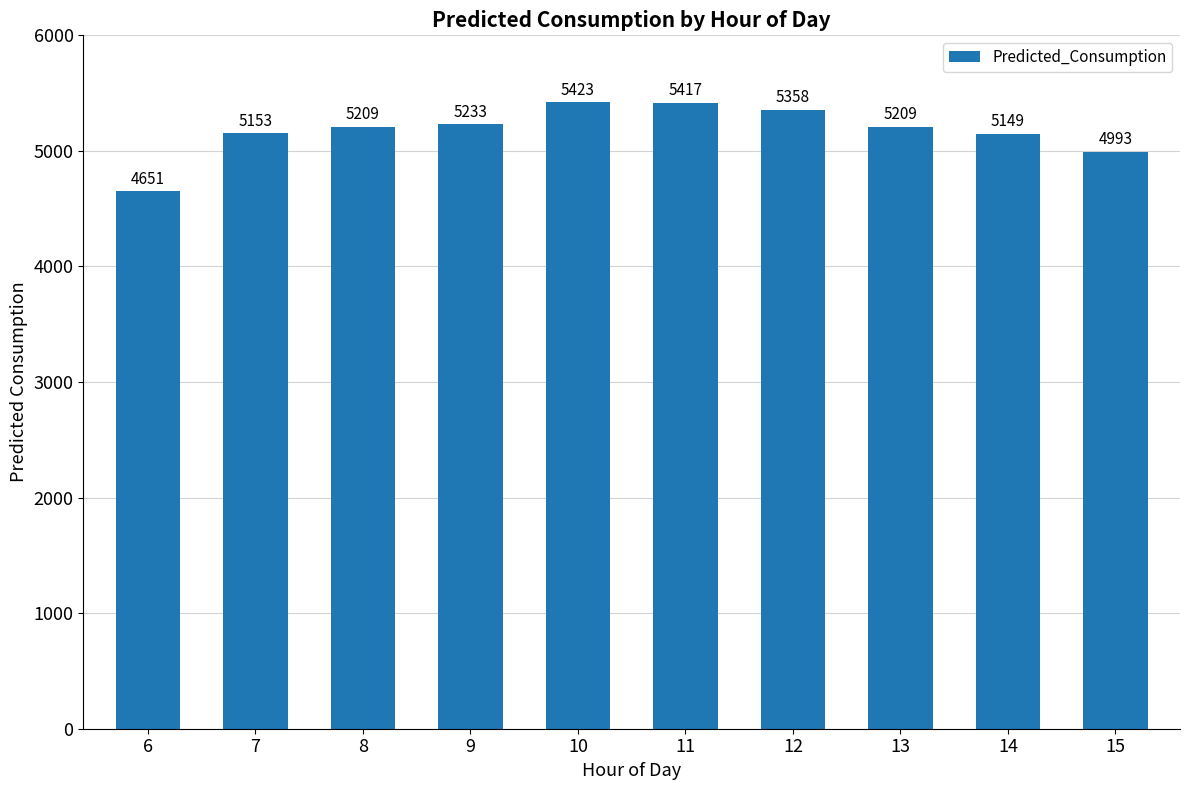

At which label is the value closest to 5036?

15